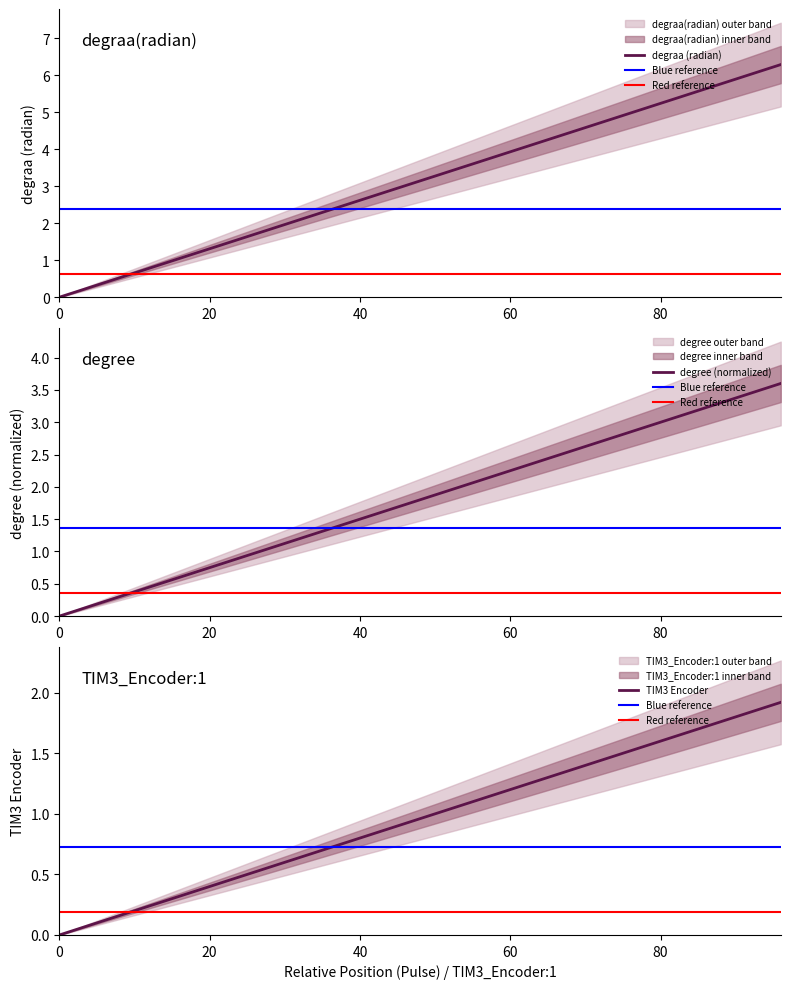

Which series has the largest total across all categories?

time